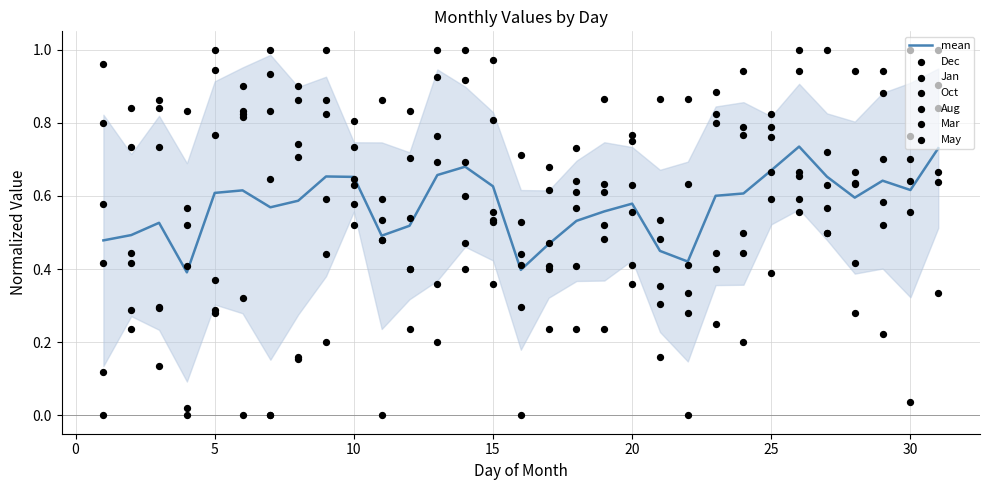

At how many categories does at least one series exceed 0?

31